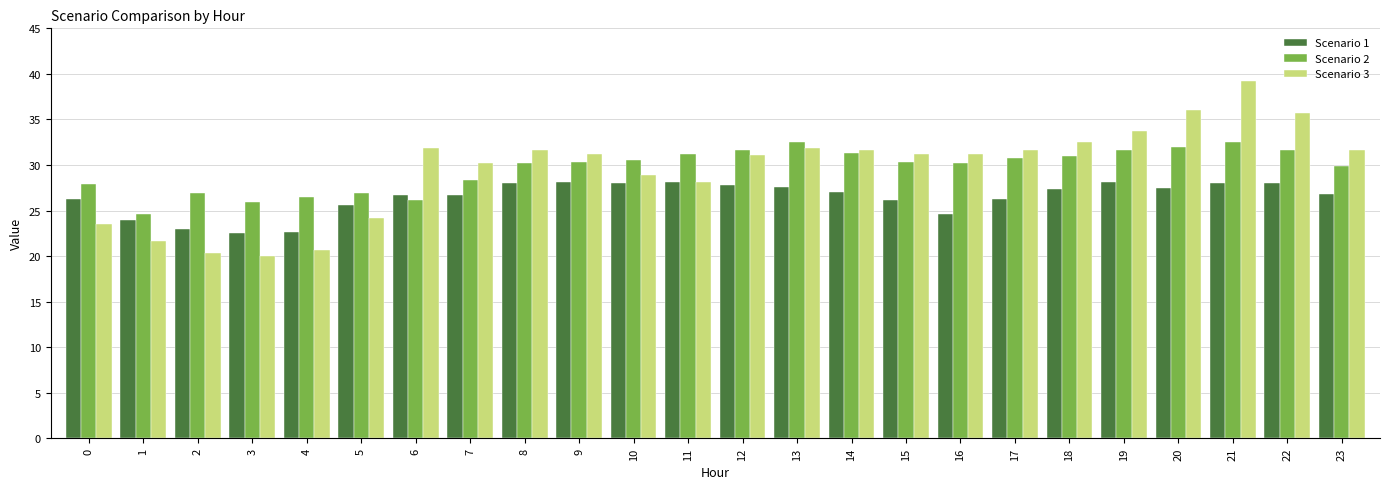

What are all the series names shown in the legend?

Scenario 1, Scenario 2, Scenario 3